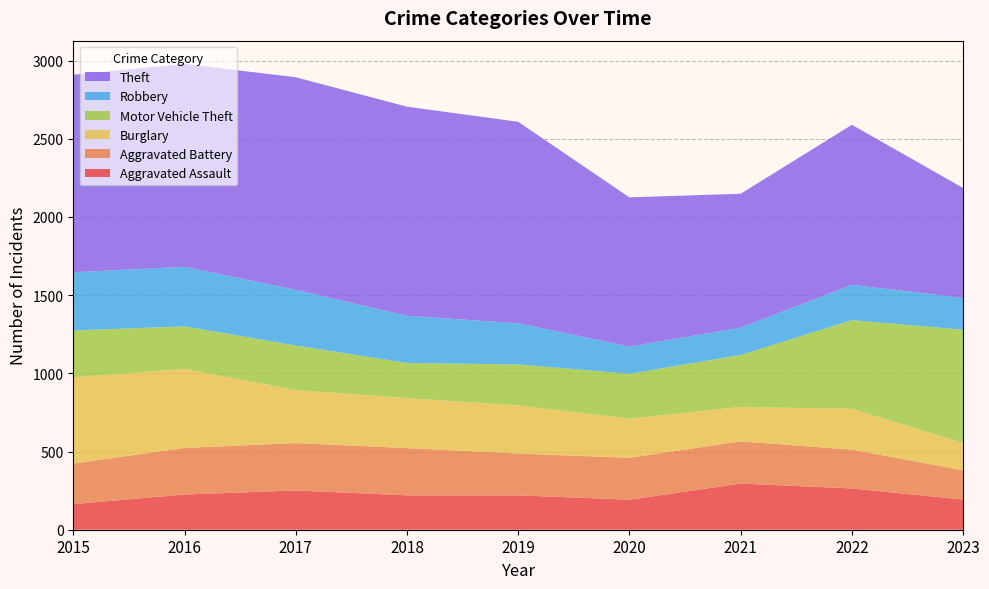

Reading left to right, extract all data points from this chart.

Aggravated Assault: 164	225	251	220	220	192	295	264	193
Aggravated Battery: 259	298	303	302	267	268	270	248	187
Burglary: 552	505	339	319	308	250	220	261	175
Motor Vehicle Theft: 299	272	285	225	262	287	332	567	724
Robbery: 372	381	356	302	263	174	175	226	203
Theft: 1263	1297	1359	1337	1288	954	856	1023	703